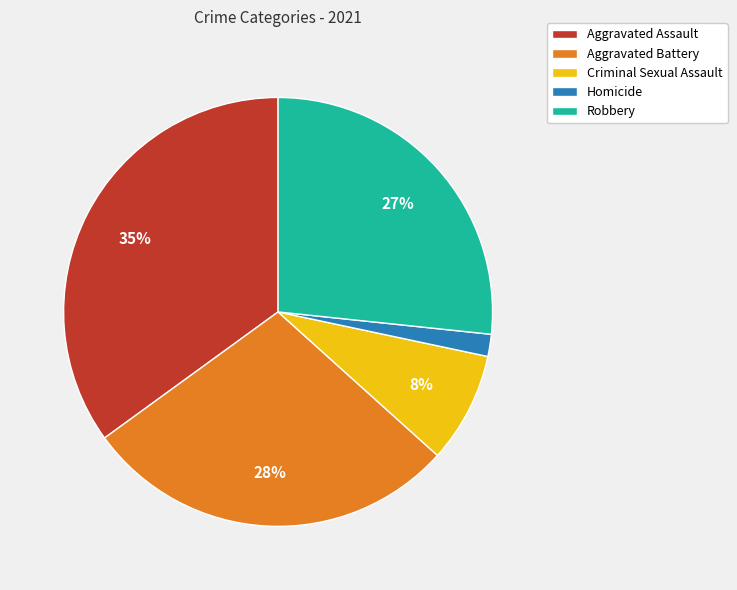

What percentage is the Robbery slice, to the nearest percent?

27%